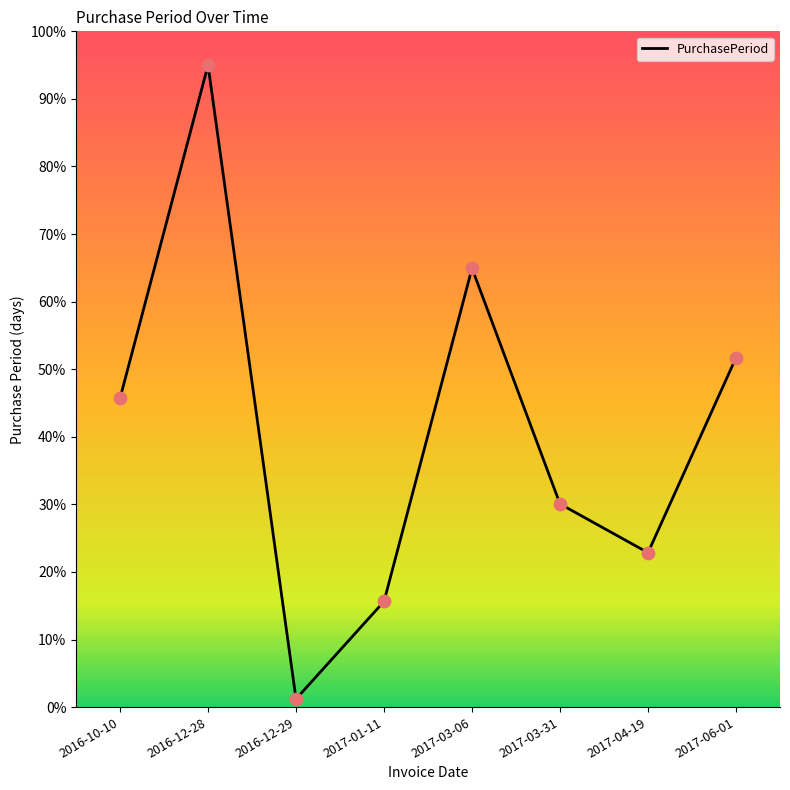

Between 2016-12-29 and 2017-01-11, which is larger?

2017-01-11